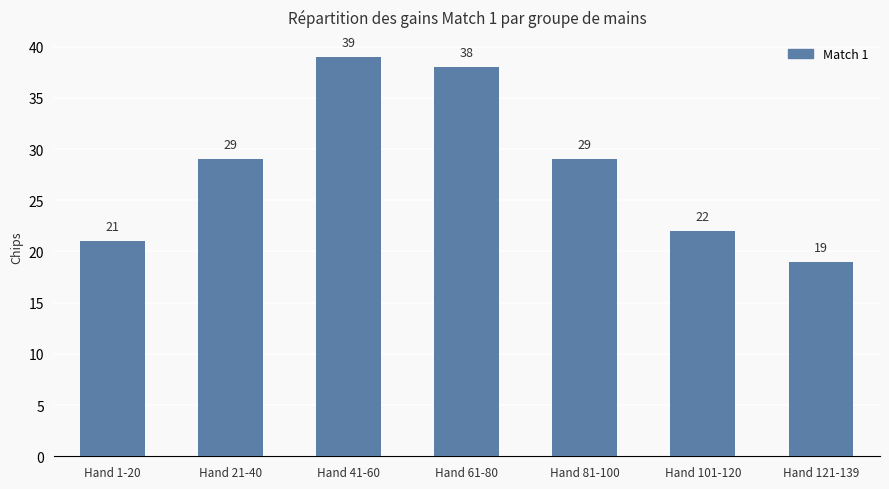

Reading left to right, what are all the values shown in this chart?

21	29	39	38	29	22	19